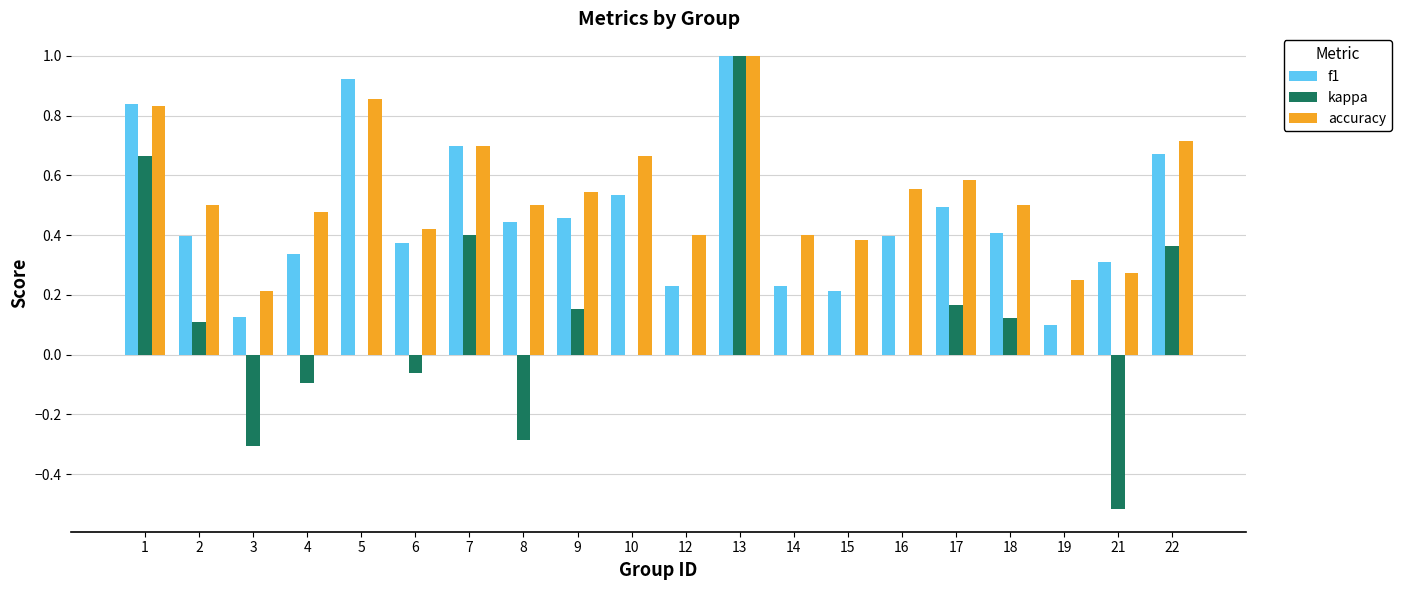

What is the sum of the accuracy values at 18 and 9?

1.0